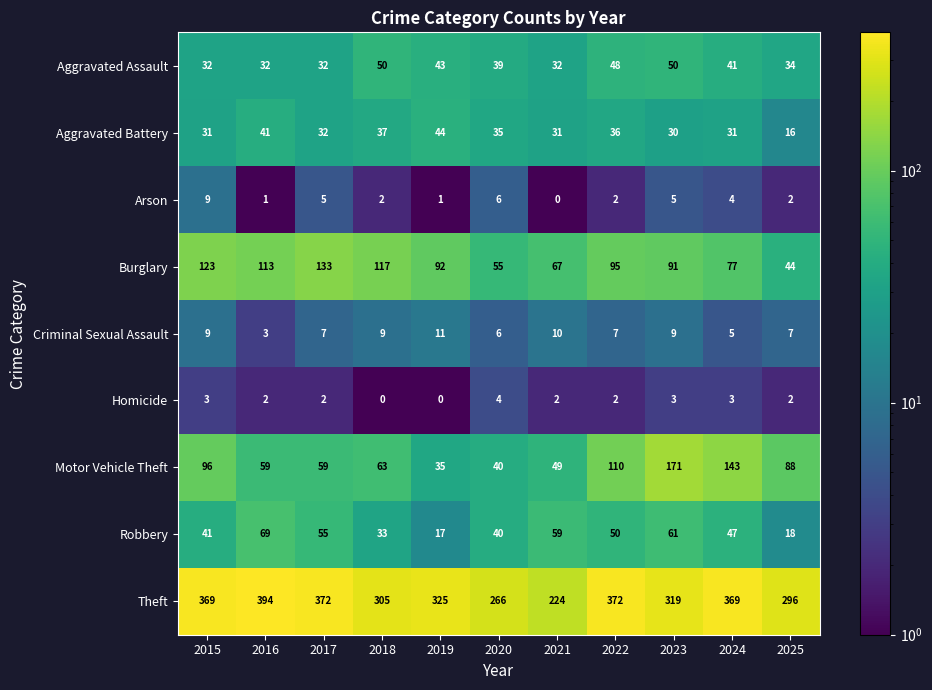

What is the average value of the Burglary series?

92